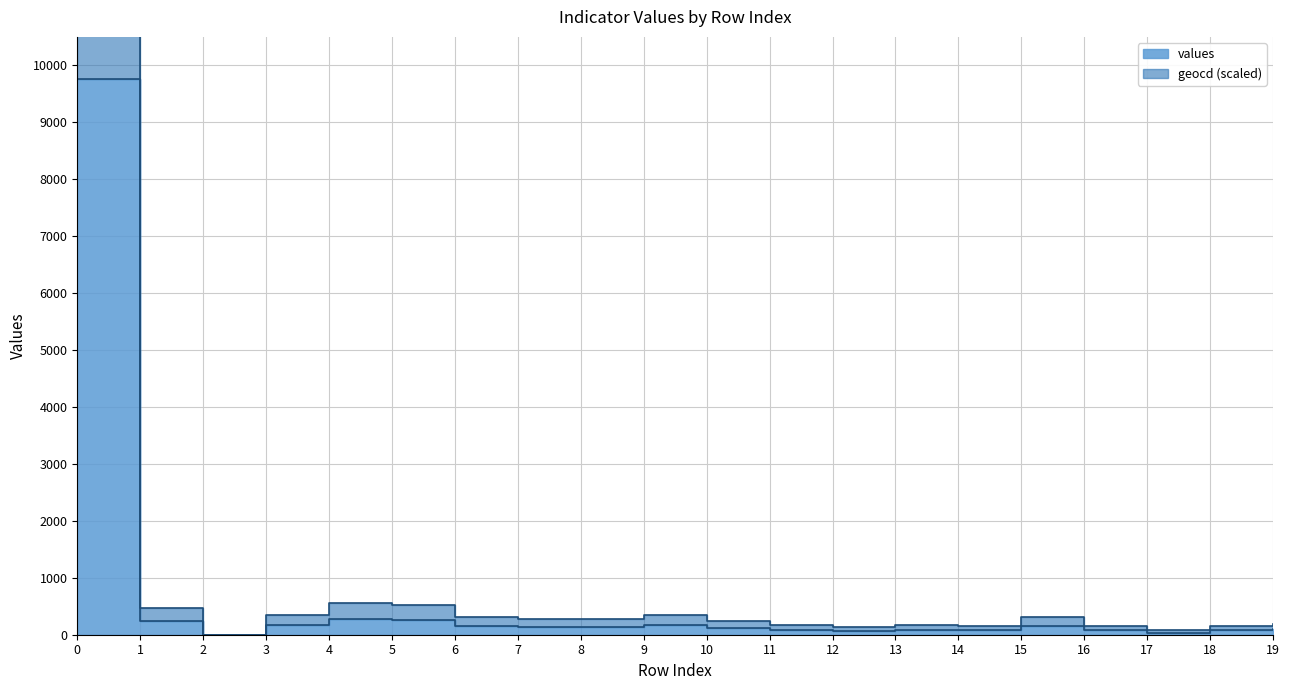

Is the value of geocd at 6 greater than the value of values at 13?

Yes